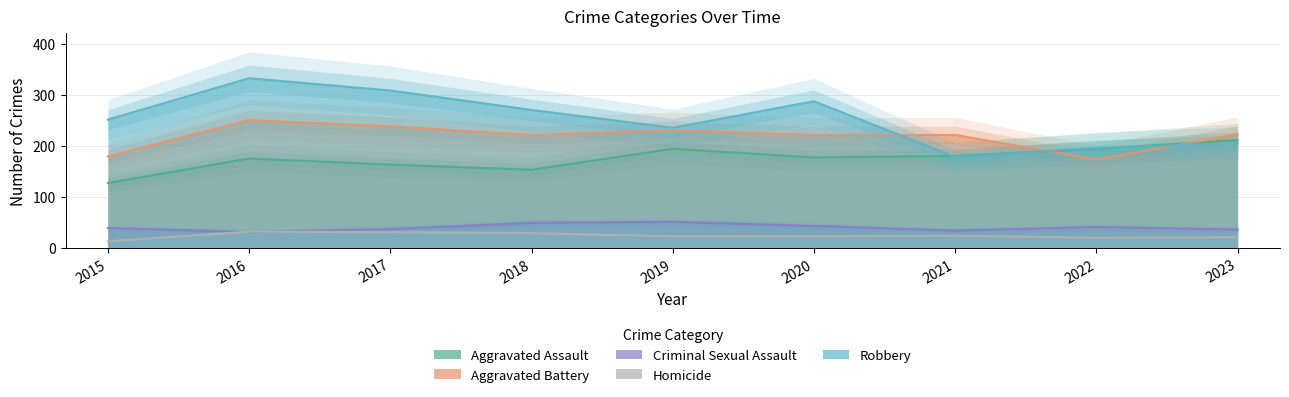

Is it true that Aggravated Battery equals 68 at 2020?

False